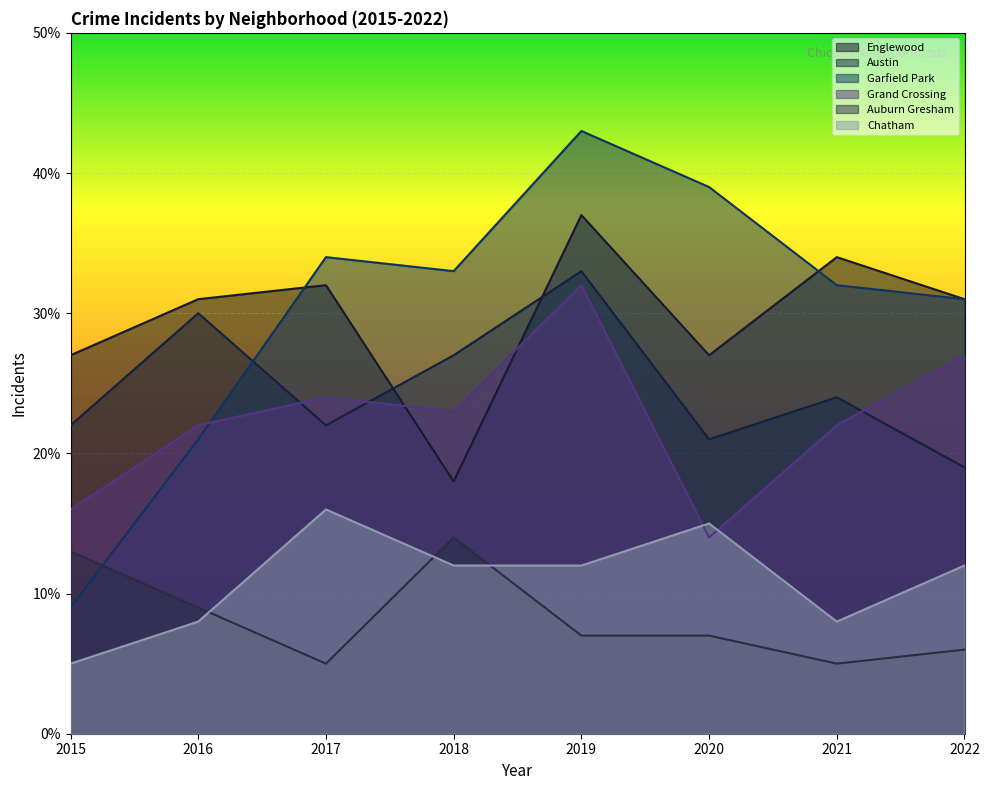

How many lines are shown in the chart?

6